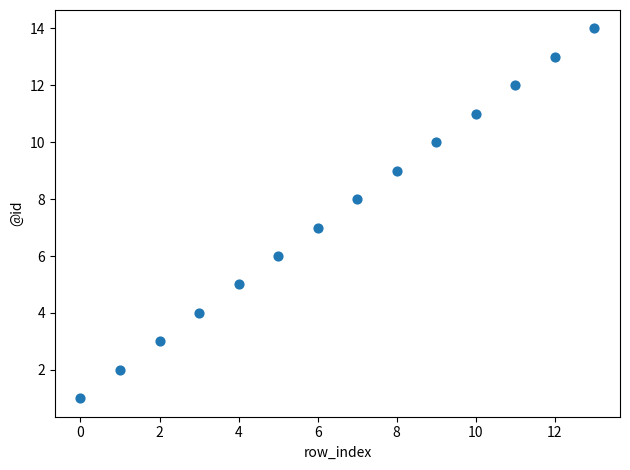

What is the range of Y values (max minus min)?

13